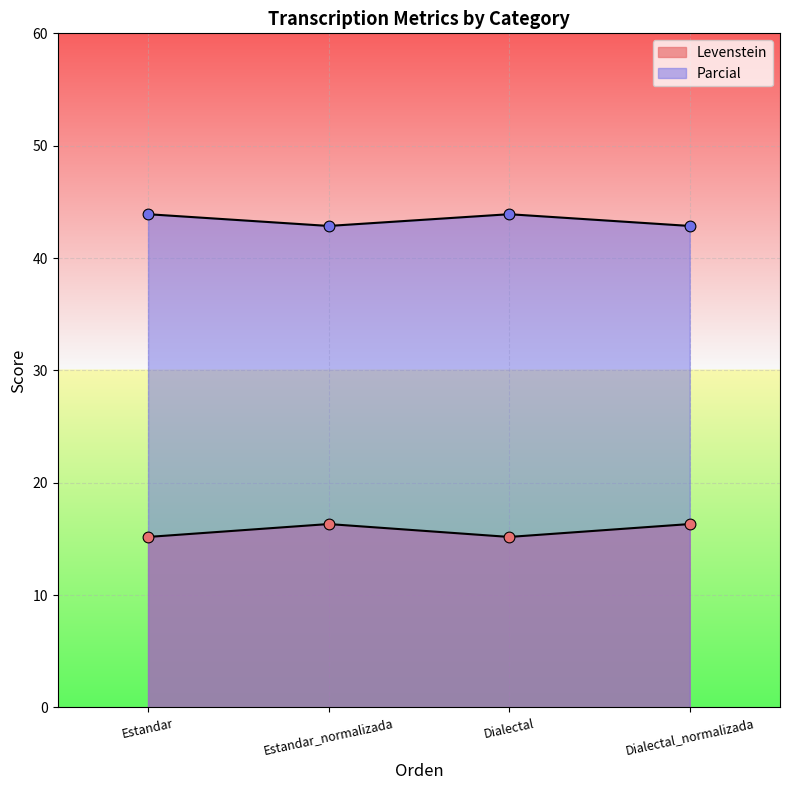

Which series contains the lowest Y value?

Levenstein